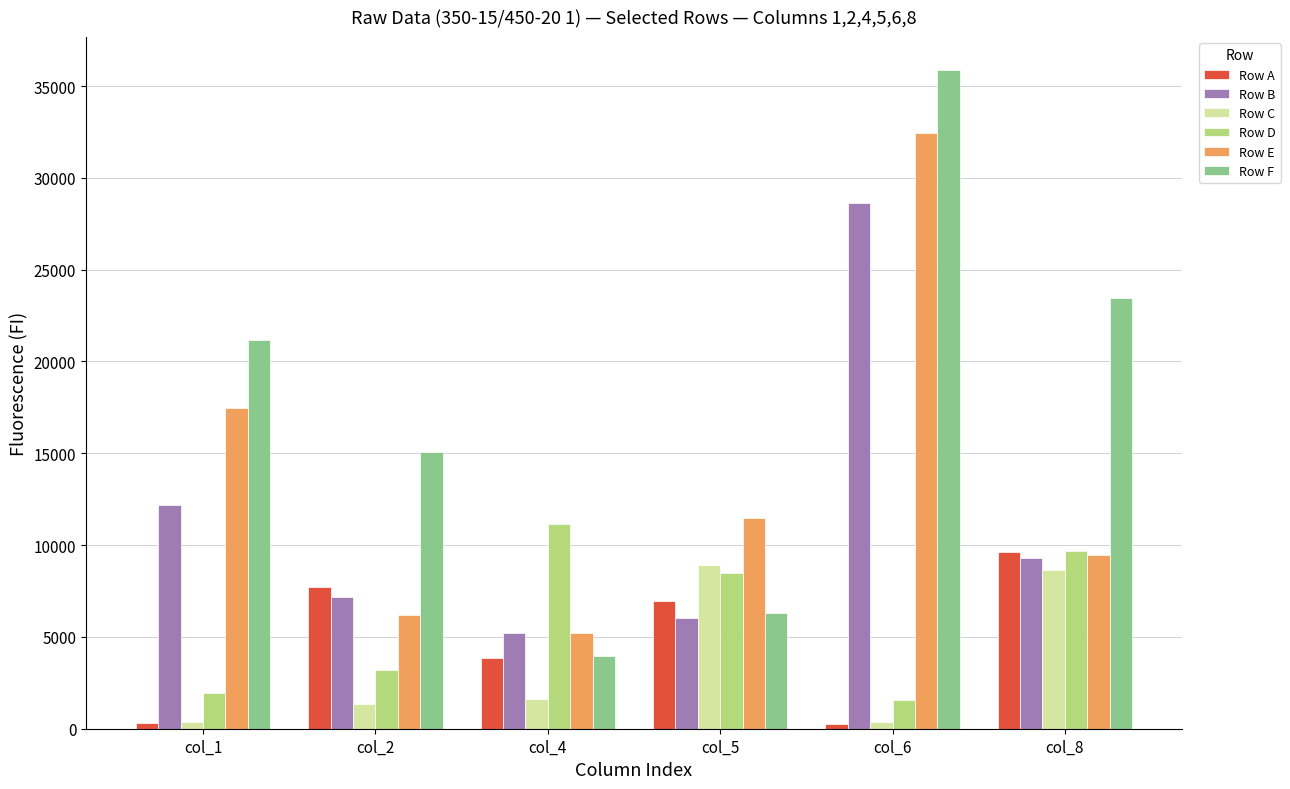

Which series has the largest total across all categories?

Row F